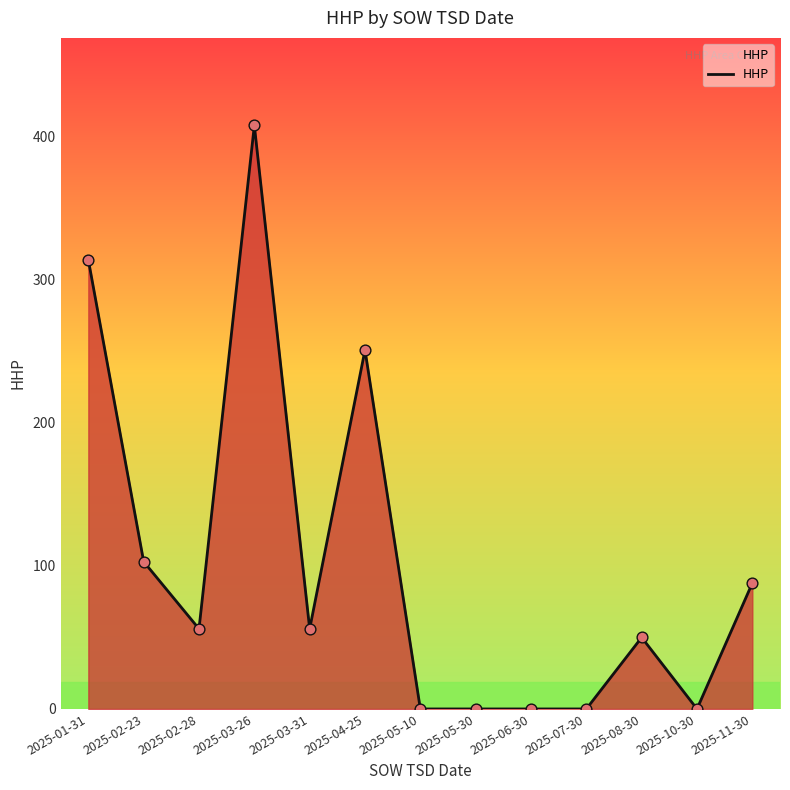

Which has a higher value, 2025-03-31 or 2025-11-30?

2025-11-30